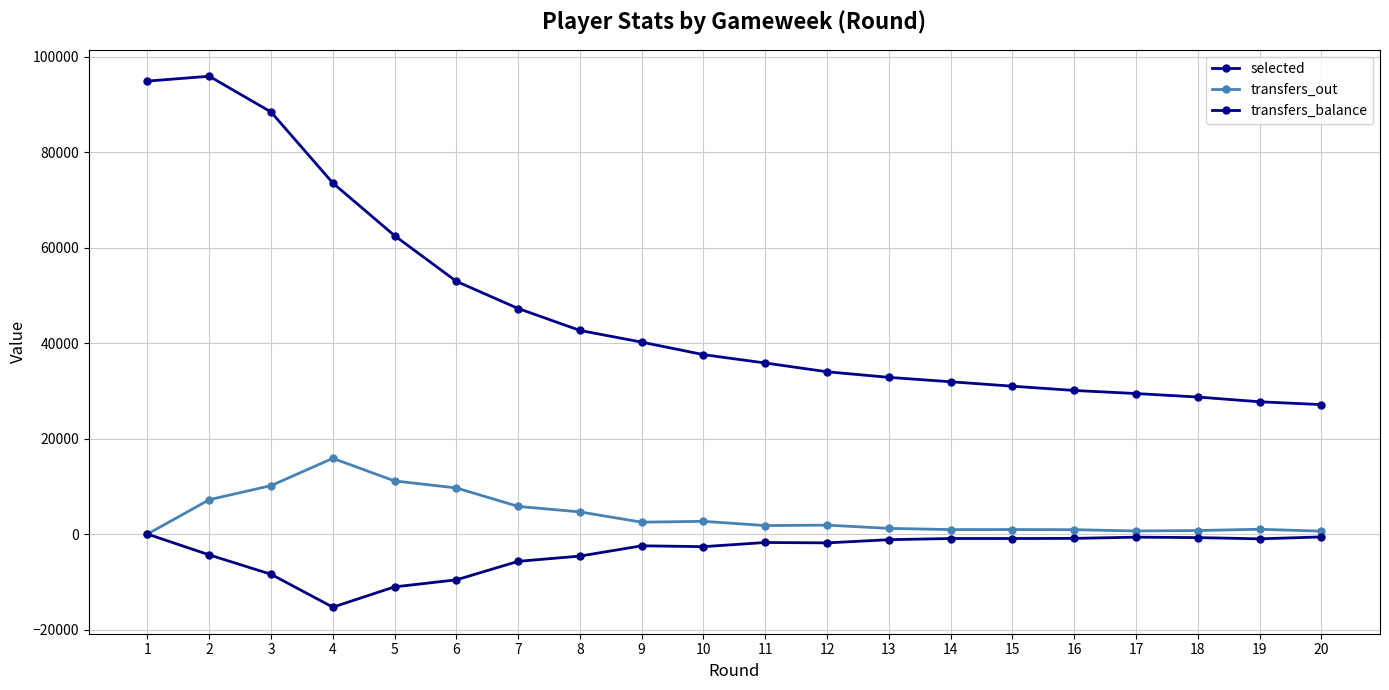

Reading left to right, what are all the values shown in this chart?

selected: 94940	95955	88464	73580	62543	52972	47279	42681	40231	37606	35857	34019	32847	31925	30998	30100	29458	28723	27734	27139
transfers_out: 0	7208	10155	15877	11135	9672	5803	4645	2494	2674	1787	1877	1195	943	951	920	656	744	1011	611
transfers_balance: 0	-4363	-8425	-15319	-11061	-9592	-5711	-4611	-2455	-2636	-1762	-1843	-1178	-927	-930	-903	-645	-737	-994	-597